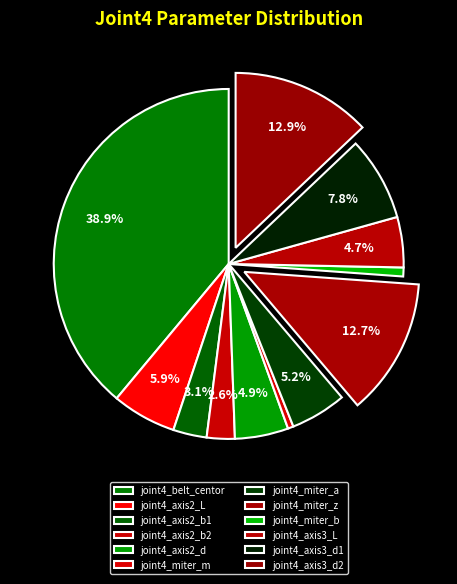

How many segments does this pie chart have?

12